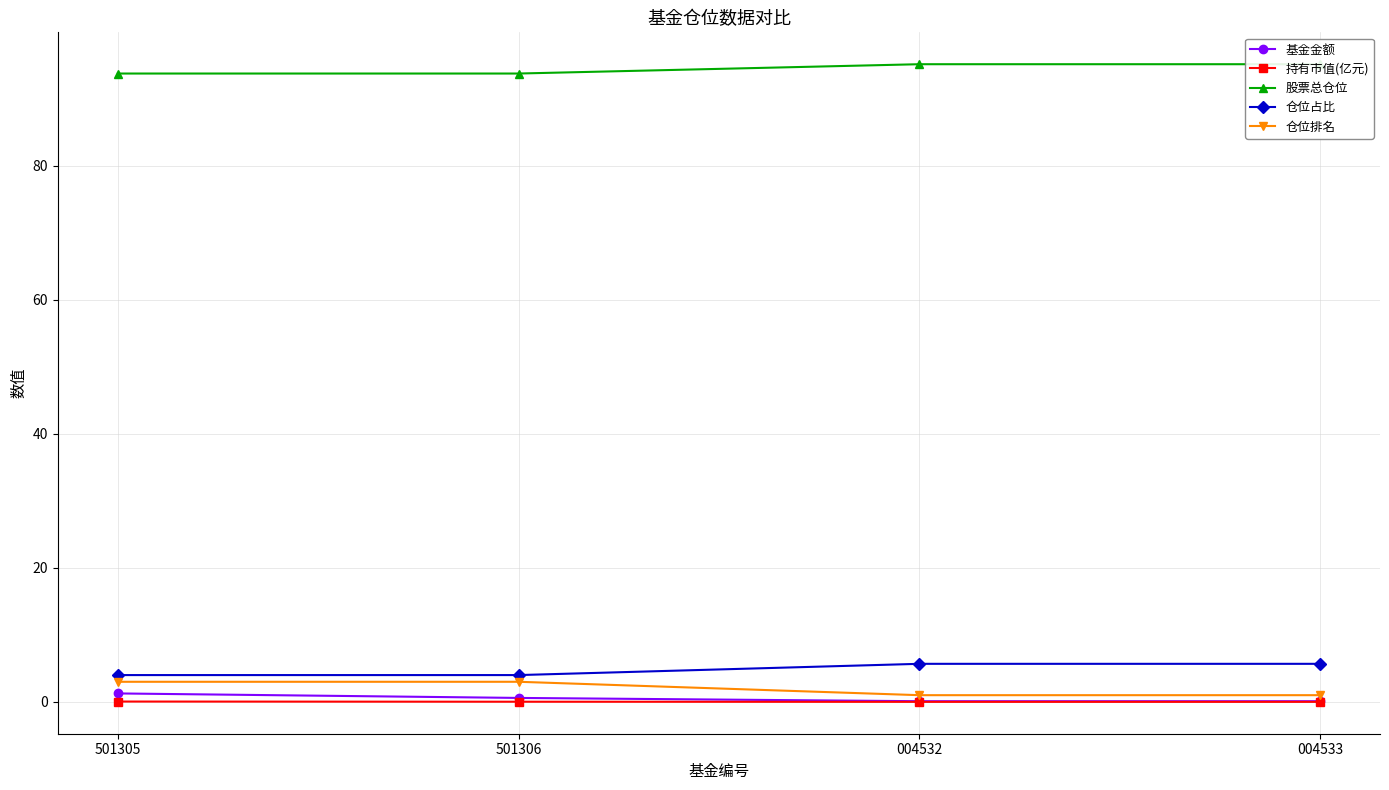

Is the value of 持有市值(亿元) at 501306 greater than the value of 仓位排名 at 004533?

No